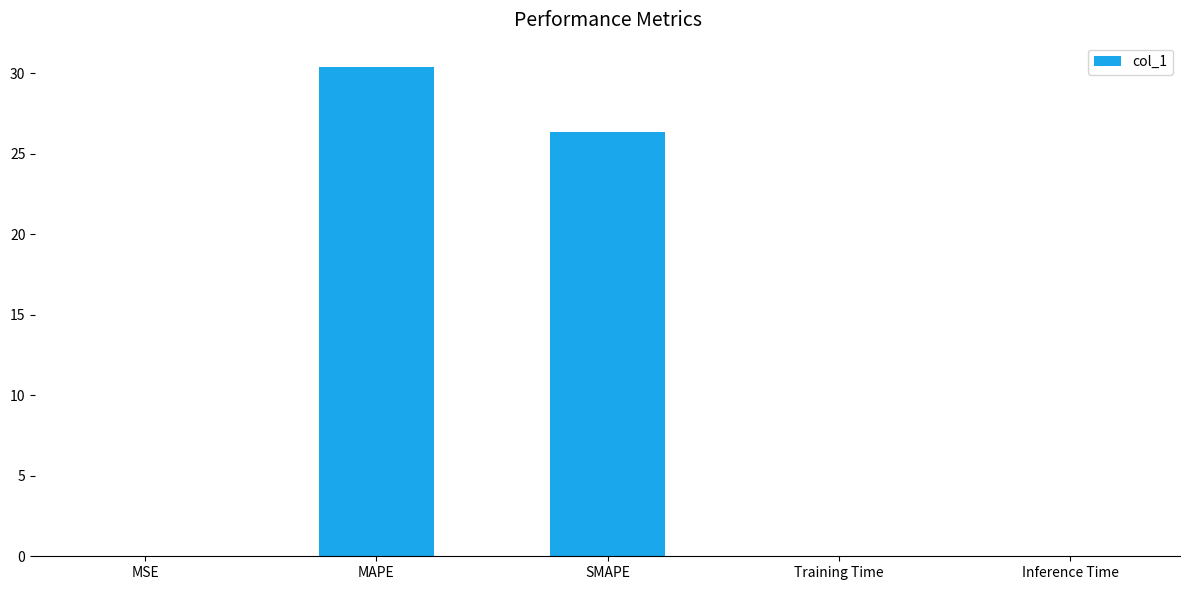

What is the maximum value shown in the chart?

30.4